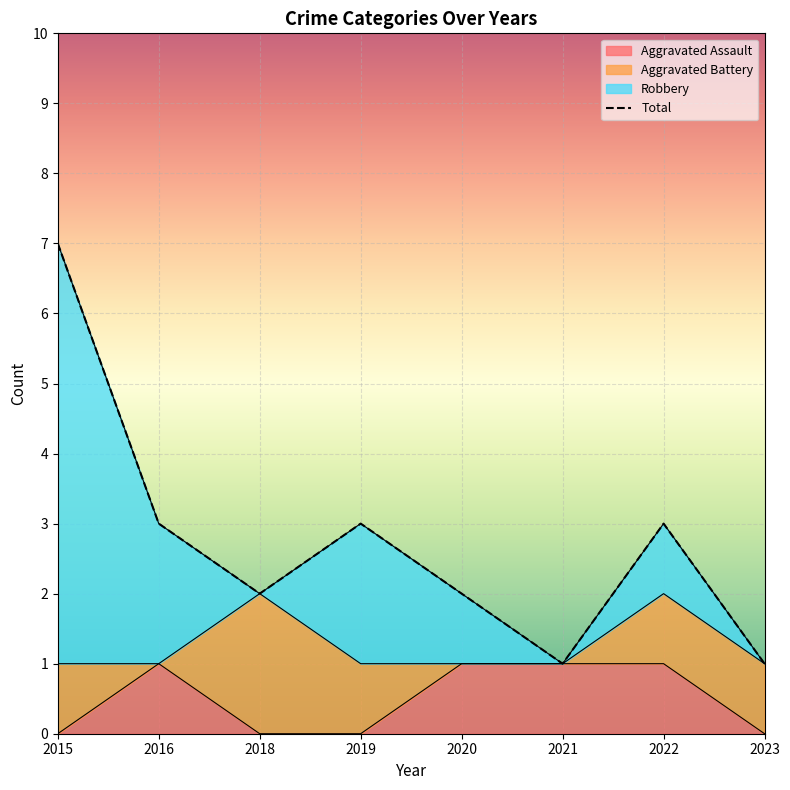

The value of Aggravated Assault at 2019 is 0. True or false?

True